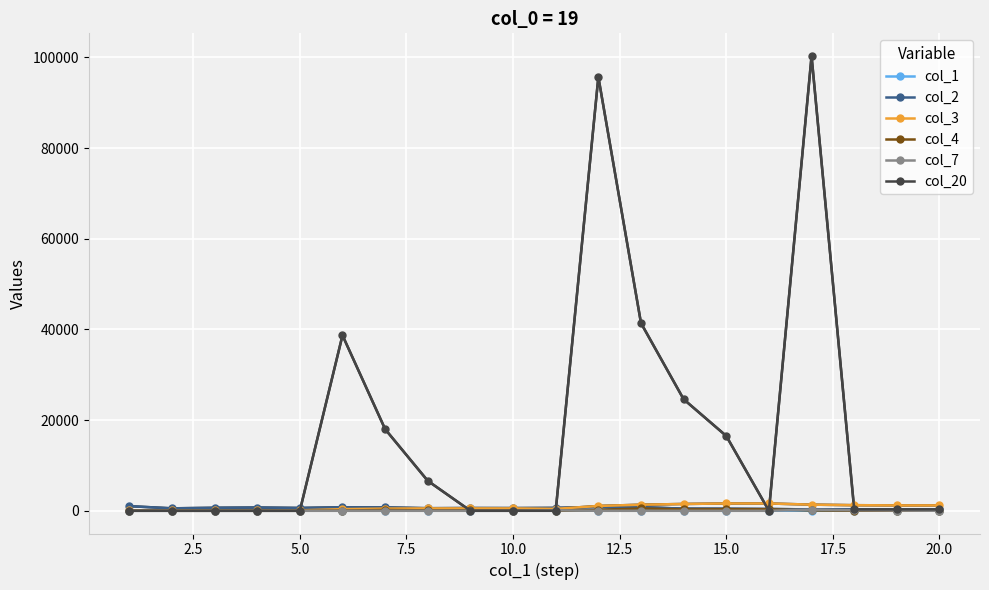

What is the maximum value shown in the chart?

100300